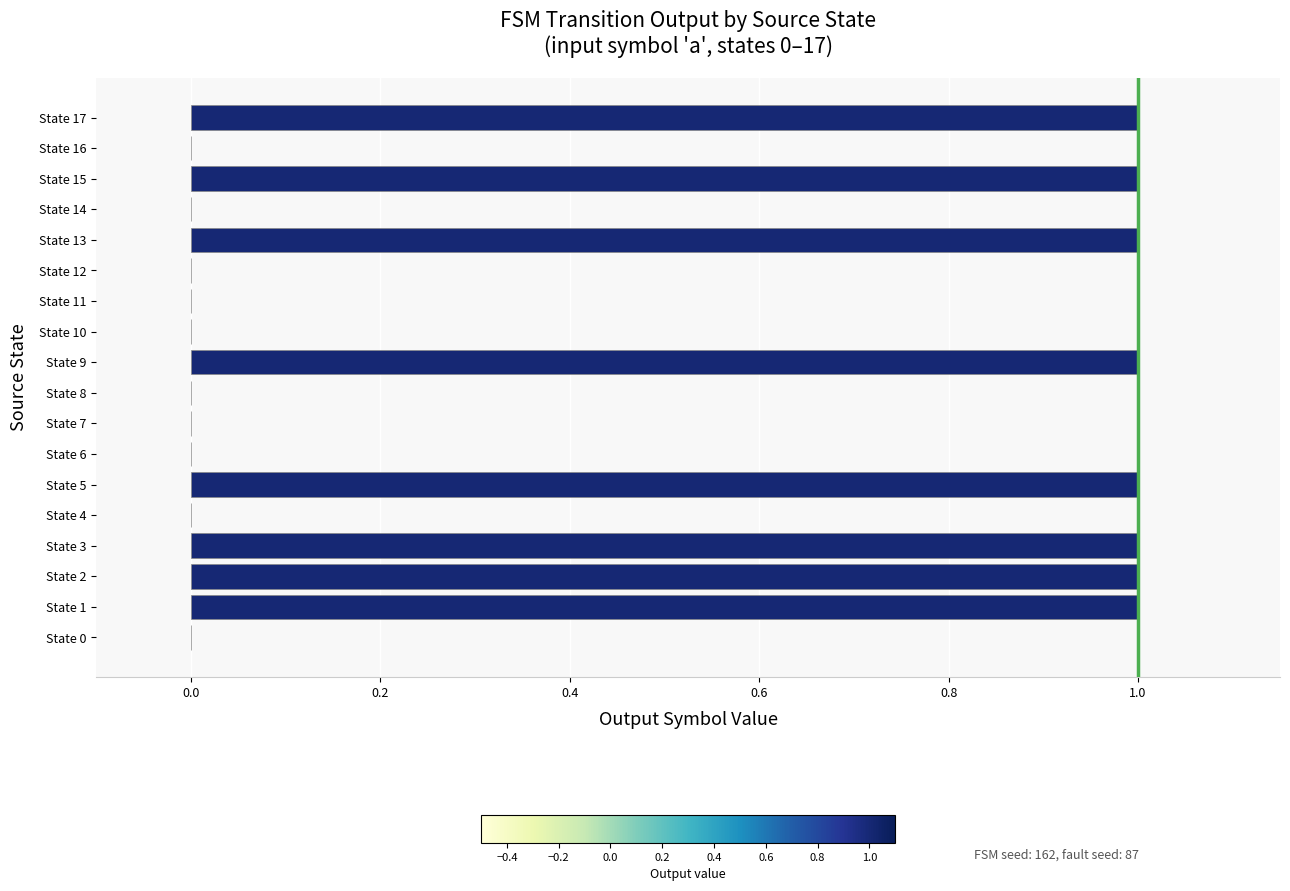

Between State 17 and State 0, which is larger?

State 17